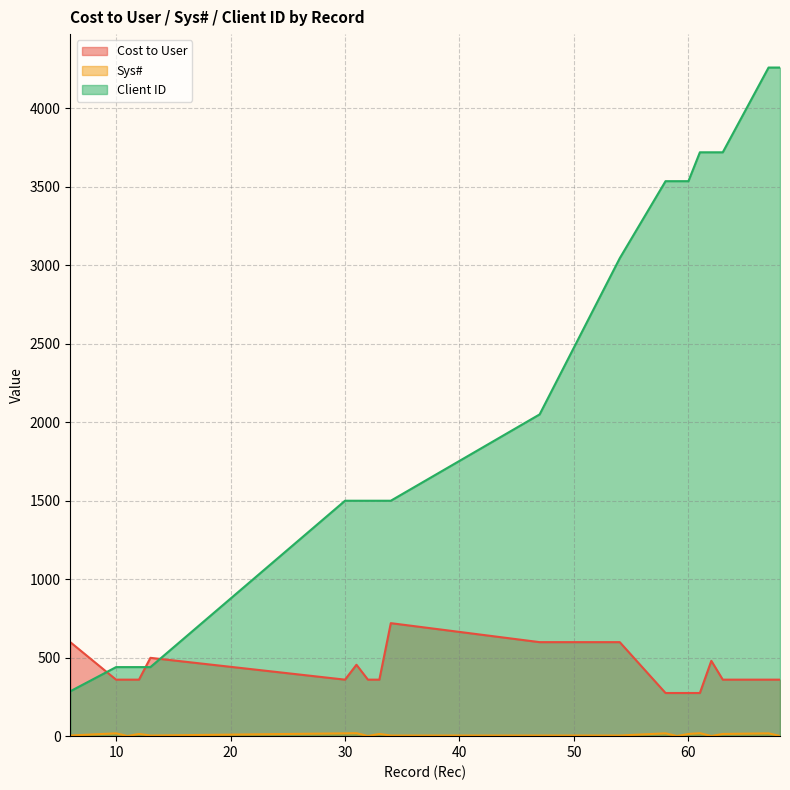

True or false: Client ID has more than 1 interior local peaks.

False